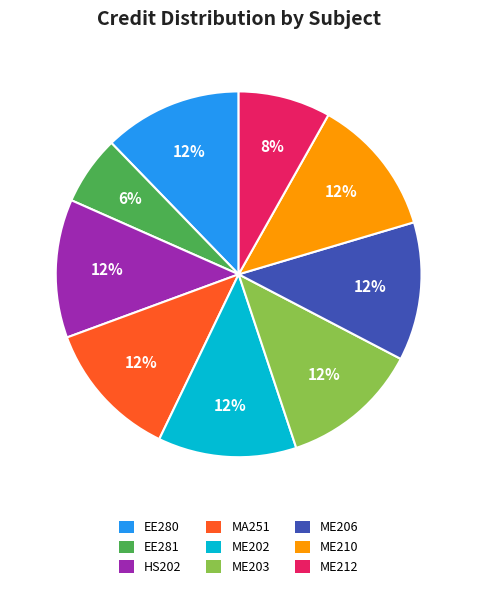

Count the number of slices in the pie.

9